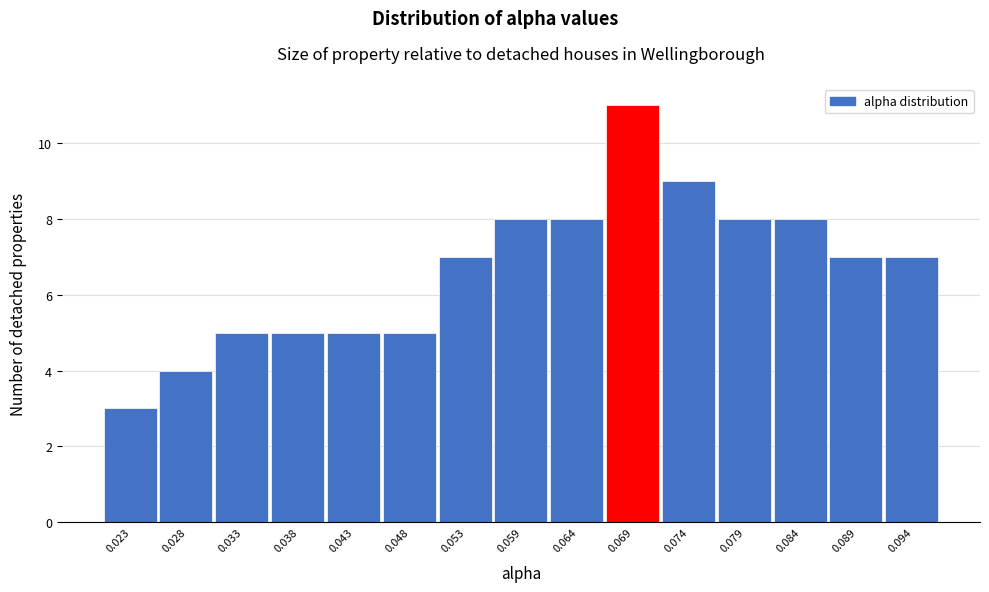

Reading left to right, extract all data points from this chart.

0.023=3	0.028=4	0.033=5	0.038=5	0.043=5	0.048=5	0.053=7	0.059=8	0.064=8	0.069=11	0.074=9	0.079=8	0.084=8	0.089=7	0.094=7